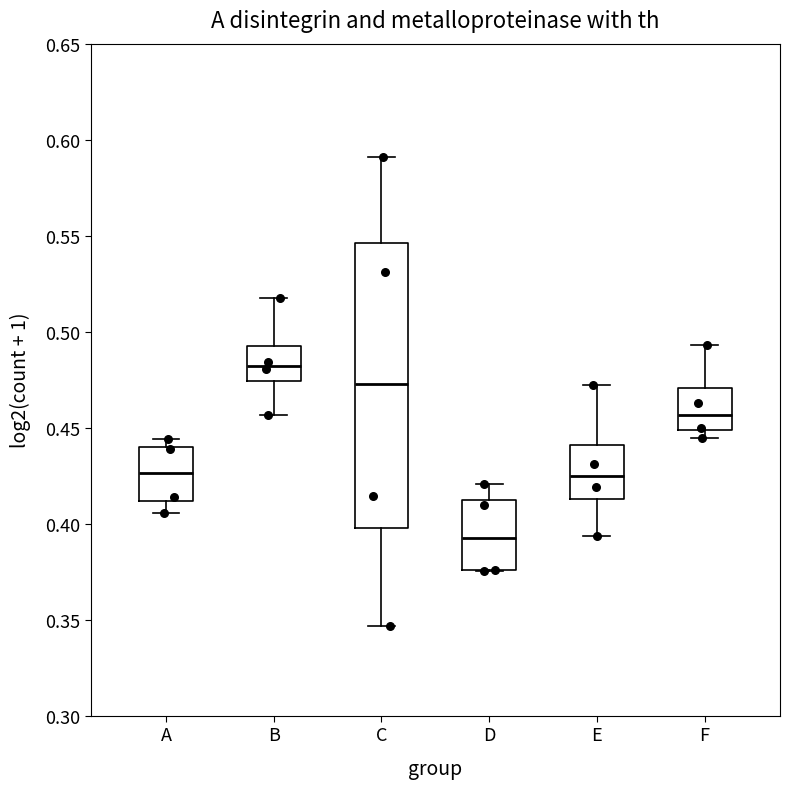

Reading left to right, read every box against the y-axis: the position of its median line, the range the box covers, and the ends of its whiskers. The values are not printed on the chart, so give them approximately, as read against the axis.

A: median 0.425, box 0.410 to 0.440, whiskers 0.405 to 0.445
B: median 0.480, box 0.475 to 0.495, whiskers 0.455 to 0.520
C: median 0.475, box 0.400 to 0.545, whiskers 0.345 to 0.590
D: median 0.395, box 0.375 to 0.410, whiskers 0.375 to 0.420
E: median 0.425, box 0.415 to 0.440, whiskers 0.395 to 0.470
F: median 0.455, box 0.450 to 0.470, whiskers 0.445 to 0.495